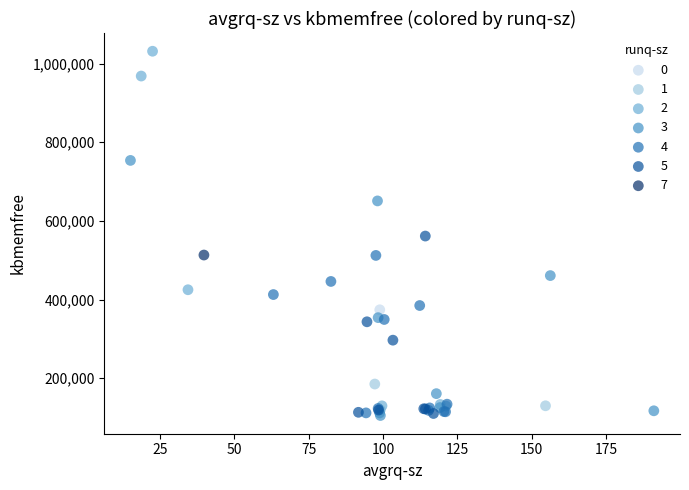

Which series reaches the maximum Y coordinate?

2